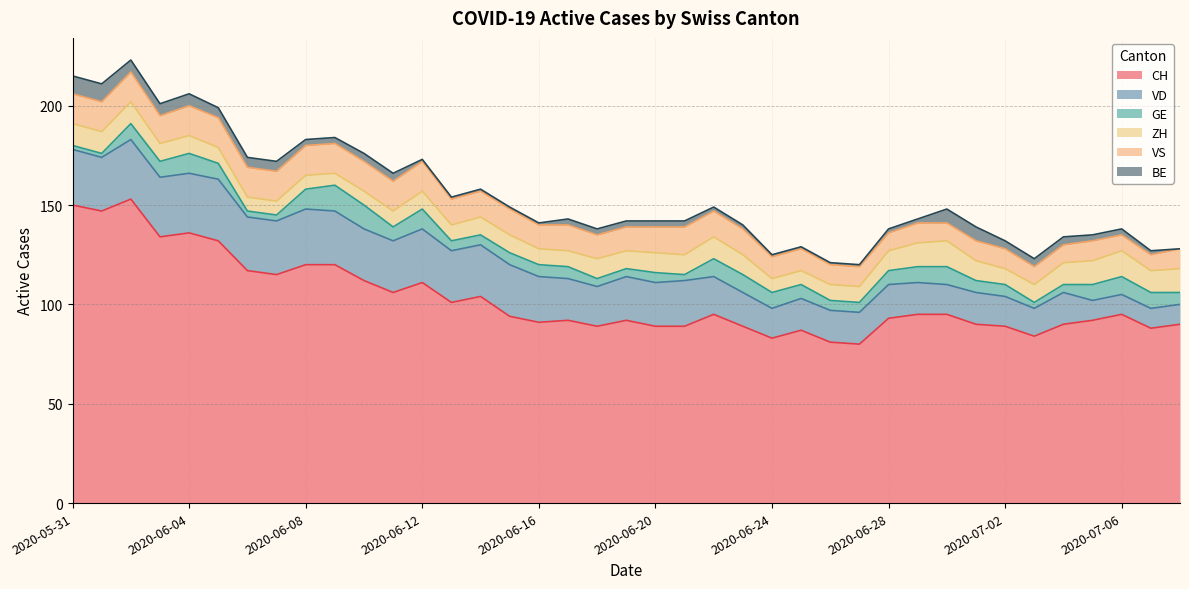

The value of ZH at 2020-06-01 is 11. True or false?

True